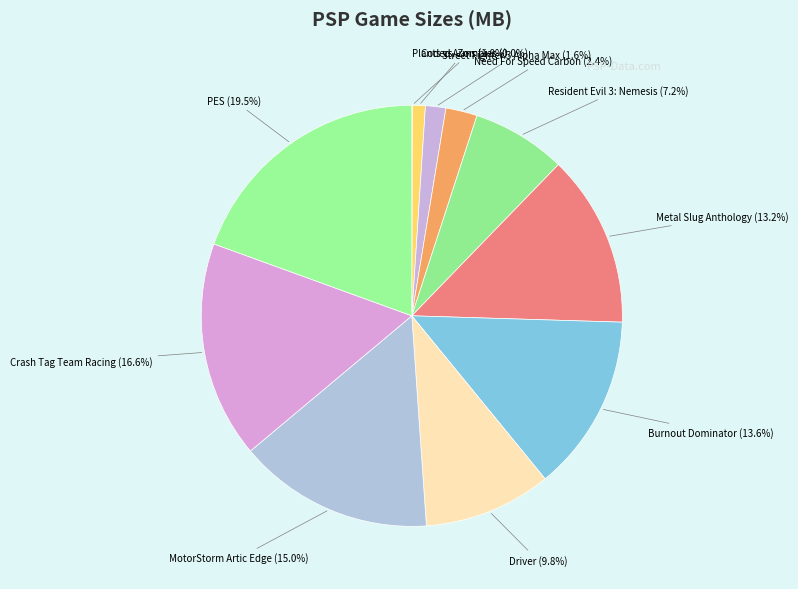

Is it true that Crash Tag Team Racing is 17% of the pie?

True